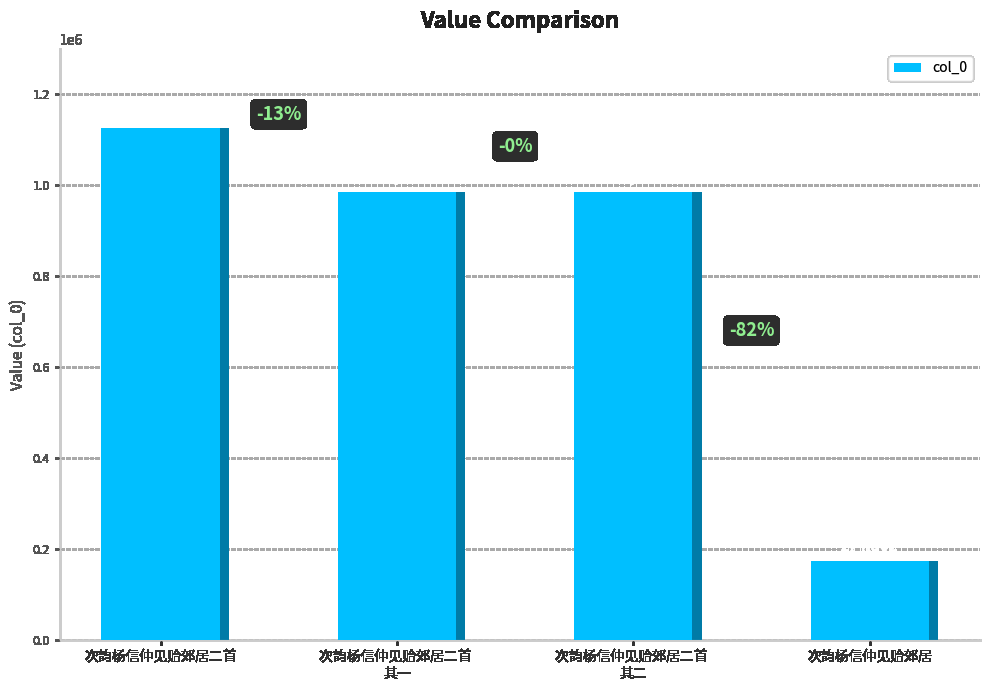

Reading left to right, transcribe all the data shown in this chart.

次韵杨信仲见贻郊居二首=1125685	次韵杨信仲见贻郊居二首 
其一=984835	次韵杨信仲见贻郊居二首 
其二=984834	次韵杨信仲见贻郊居=174302